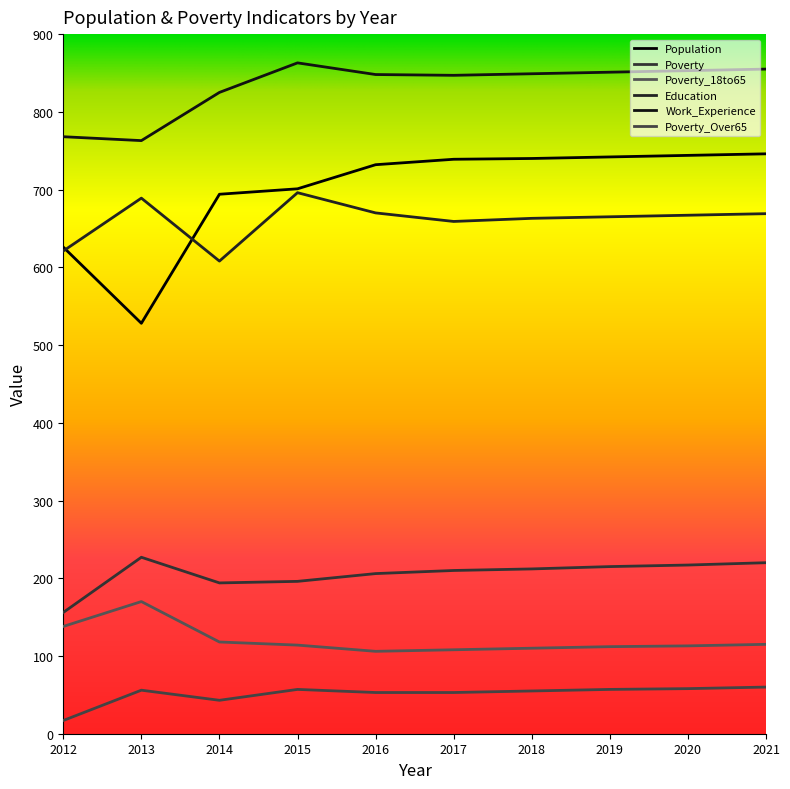

What is the difference between the second highest and second lowest values in the Poverty series?

26